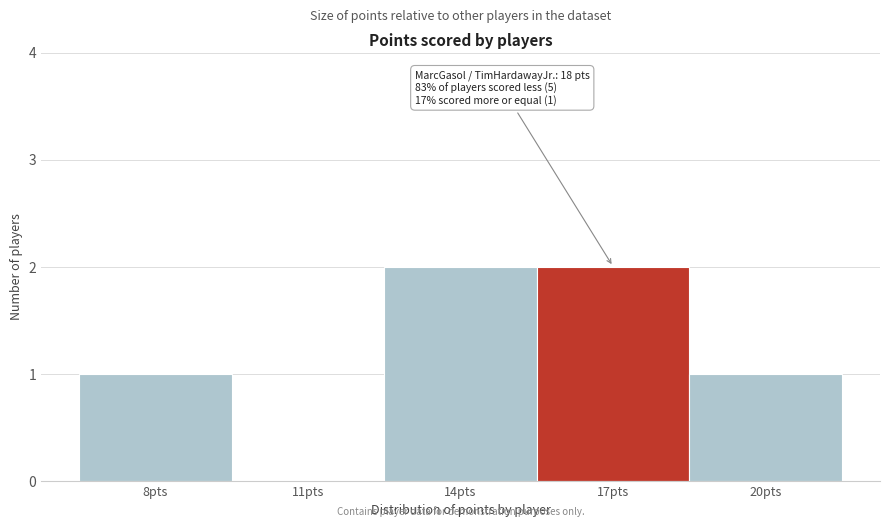

Reading left to right, list all the values displayed in this chart.

8pts=1	11pts=0	14pts=2	17pts=2	20pts=1